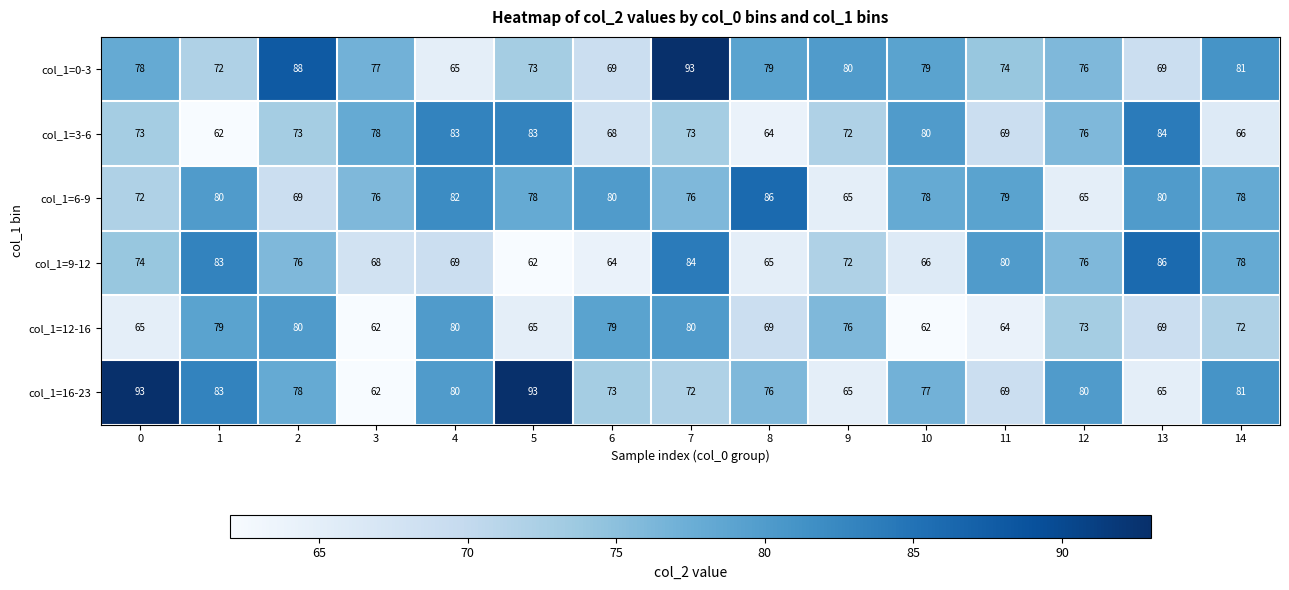

True or false: col_1=16-23 has a value of 142 at 12.

False